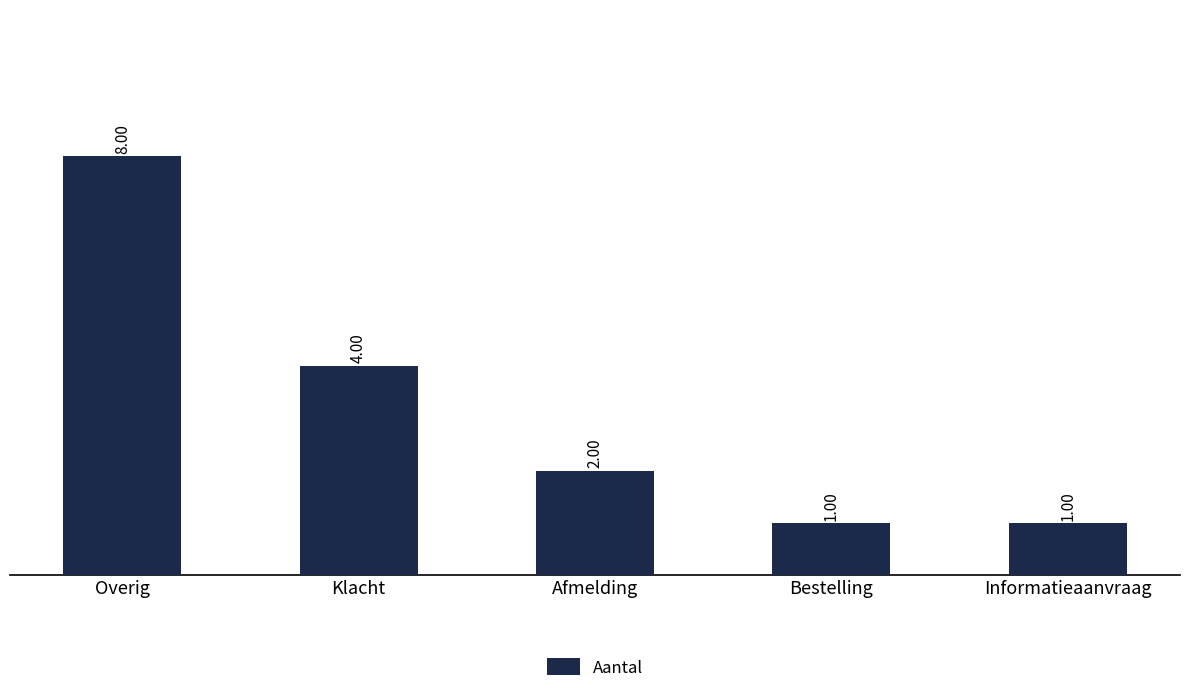

The chart shows a value of 1 at Informatieaanvraag. True or false?

True